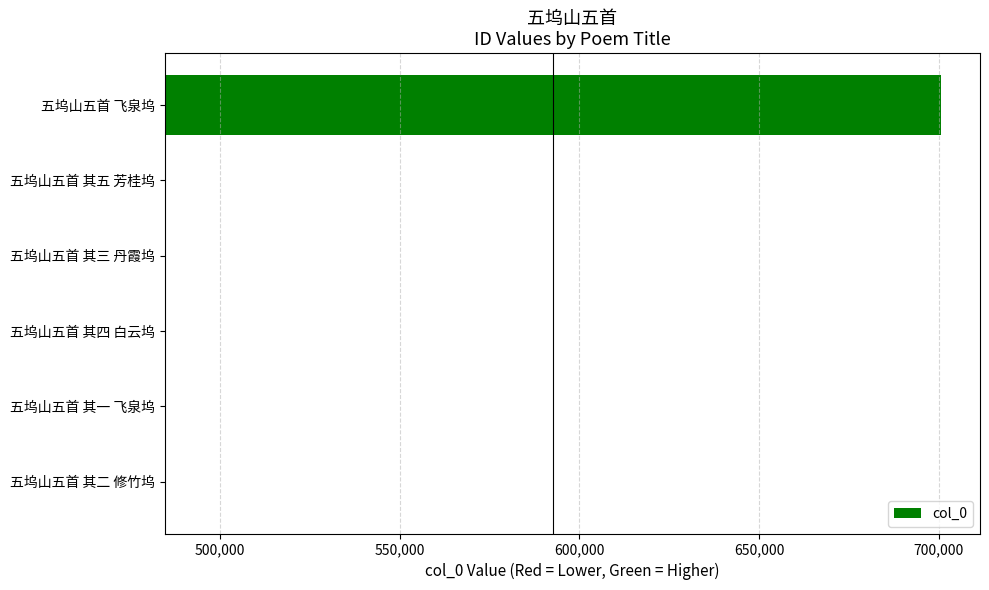

Read the value at 五坞山五首 飞泉坞, to the nearest 50.

216000